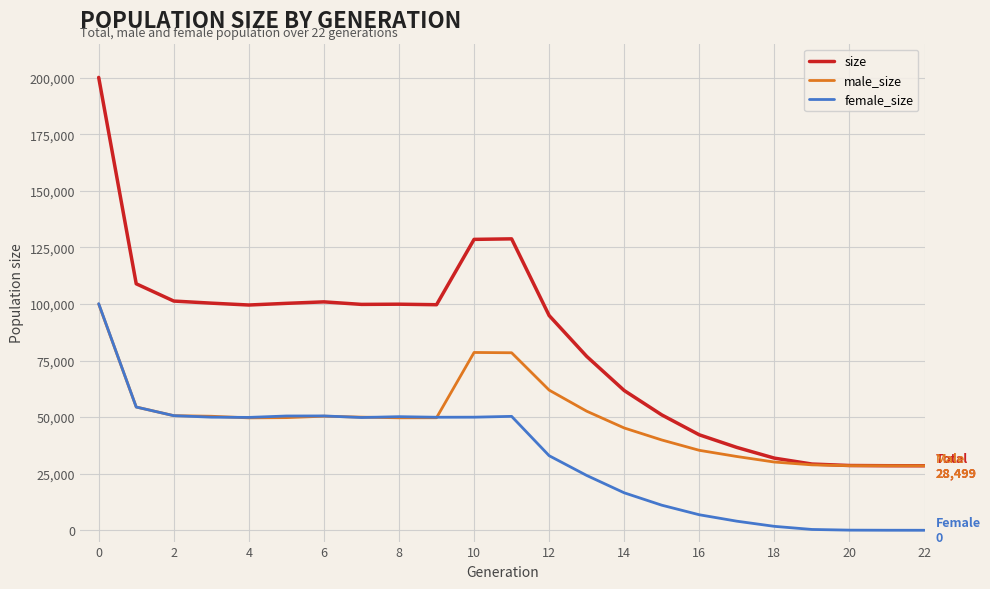

Rank the series by their average value, from highest to lowest.

size, male_size, female_size